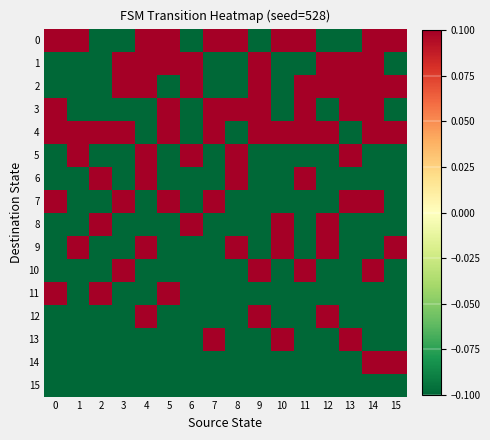

Reading right to left, extract all data points from this chart.

row_0: 0.1	0.1	-0.1	-0.1	0.1	0.1	-0.1	0.1	0.1	-0.1	0.1	0.1	-0.1	-0.1	0.1	0.1
row_1: -0.1	0.1	0.1	0.1	-0.1	-0.1	0.1	-0.1	-0.1	0.1	0.1	0.1	0.1	-0.1	-0.1	-0.1
row_2: 0.1	0.1	0.1	0.1	0.1	-0.1	0.1	-0.1	-0.1	0.1	-0.1	0.1	0.1	-0.1	-0.1	-0.1
row_3: -0.1	0.1	0.1	-0.1	0.1	-0.1	0.1	0.1	0.1	-0.1	0.1	-0.1	-0.1	-0.1	-0.1	0.1
row_4: 0.1	0.1	-0.1	0.1	0.1	0.1	0.1	-0.1	0.1	-0.1	0.1	-0.1	0.1	0.1	0.1	0.1
row_5: -0.1	-0.1	0.1	-0.1	-0.1	-0.1	-0.1	0.1	-0.1	0.1	-0.1	0.1	-0.1	-0.1	0.1	-0.1
row_6: -0.1	-0.1	-0.1	-0.1	0.1	-0.1	-0.1	0.1	-0.1	-0.1	-0.1	0.1	-0.1	0.1	-0.1	-0.1
row_7: -0.1	0.1	0.1	-0.1	-0.1	-0.1	-0.1	-0.1	0.1	-0.1	0.1	-0.1	0.1	-0.1	-0.1	0.1
row_8: -0.1	-0.1	-0.1	0.1	-0.1	0.1	-0.1	-0.1	-0.1	0.1	-0.1	-0.1	-0.1	0.1	-0.1	-0.1
row_9: 0.1	-0.1	-0.1	0.1	-0.1	0.1	-0.1	0.1	-0.1	-0.1	-0.1	0.1	-0.1	-0.1	0.1	-0.1
row_10: -0.1	0.1	-0.1	-0.1	0.1	-0.1	0.1	-0.1	-0.1	-0.1	-0.1	-0.1	0.1	-0.1	-0.1	-0.1
row_11: -0.1	-0.1	-0.1	-0.1	-0.1	-0.1	-0.1	-0.1	-0.1	-0.1	0.1	-0.1	-0.1	0.1	-0.1	0.1
row_12: -0.1	-0.1	-0.1	0.1	-0.1	-0.1	0.1	-0.1	-0.1	-0.1	-0.1	0.1	-0.1	-0.1	-0.1	-0.1
row_13: -0.1	-0.1	0.1	-0.1	-0.1	0.1	-0.1	-0.1	0.1	-0.1	-0.1	-0.1	-0.1	-0.1	-0.1	-0.1
row_14: 0.1	0.1	-0.1	-0.1	-0.1	-0.1	-0.1	-0.1	-0.1	-0.1	-0.1	-0.1	-0.1	-0.1	-0.1	-0.1
row_15: -0.1	-0.1	-0.1	-0.1	-0.1	-0.1	-0.1	-0.1	-0.1	-0.1	-0.1	-0.1	-0.1	-0.1	-0.1	-0.1